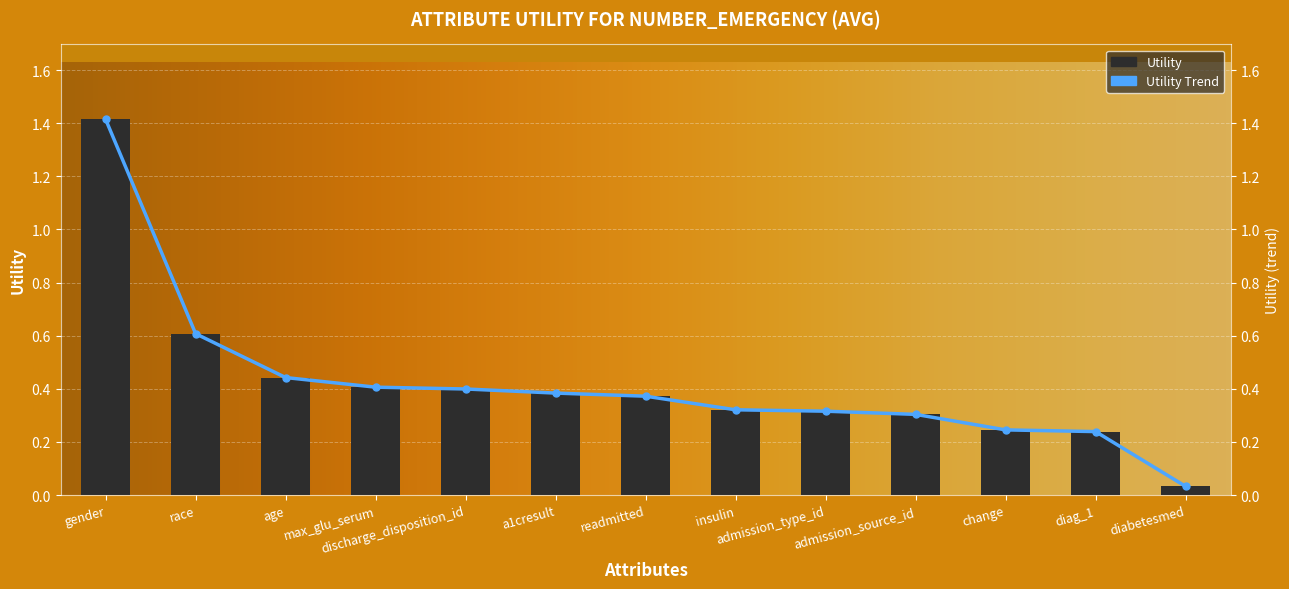

How many data points does each series have?

13